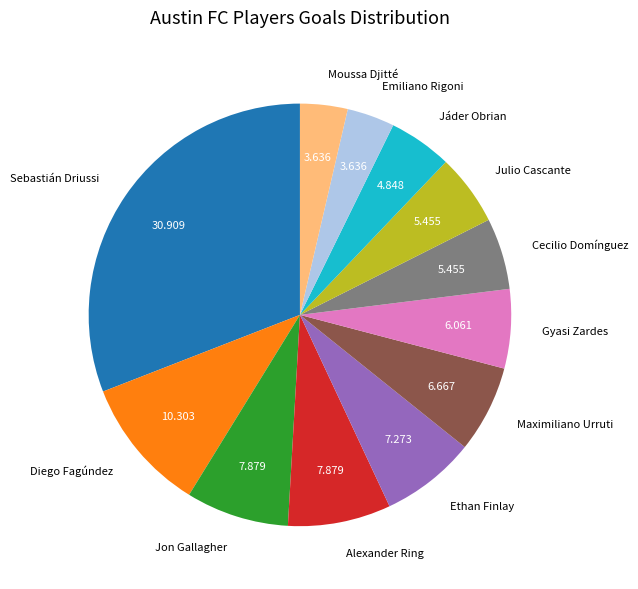

Between Cecilio Domínguez and Diego Fagúndez, which is larger?

Diego Fagúndez